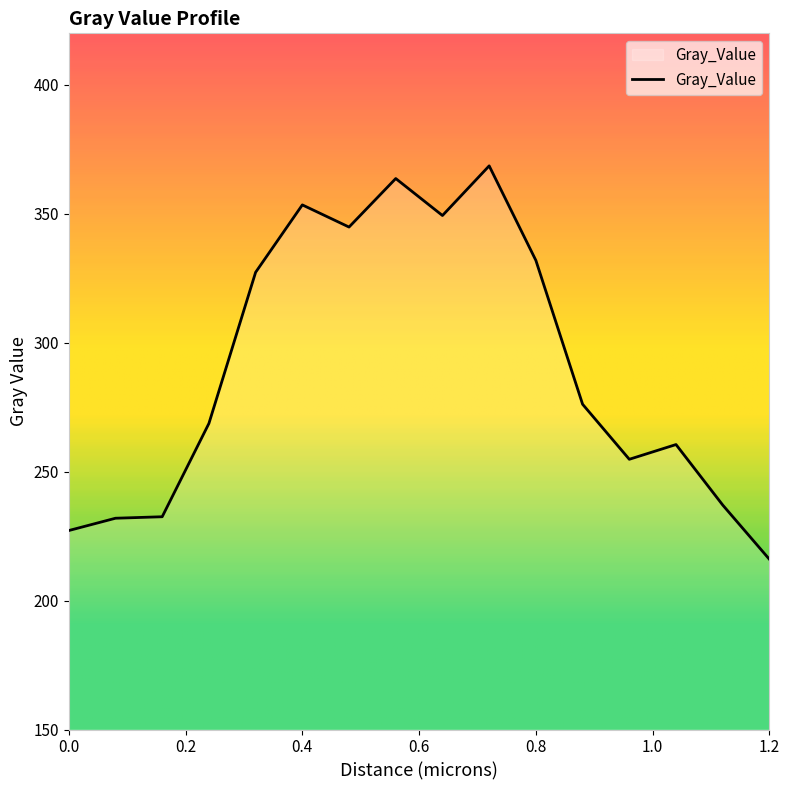

What is the average value?

290.3